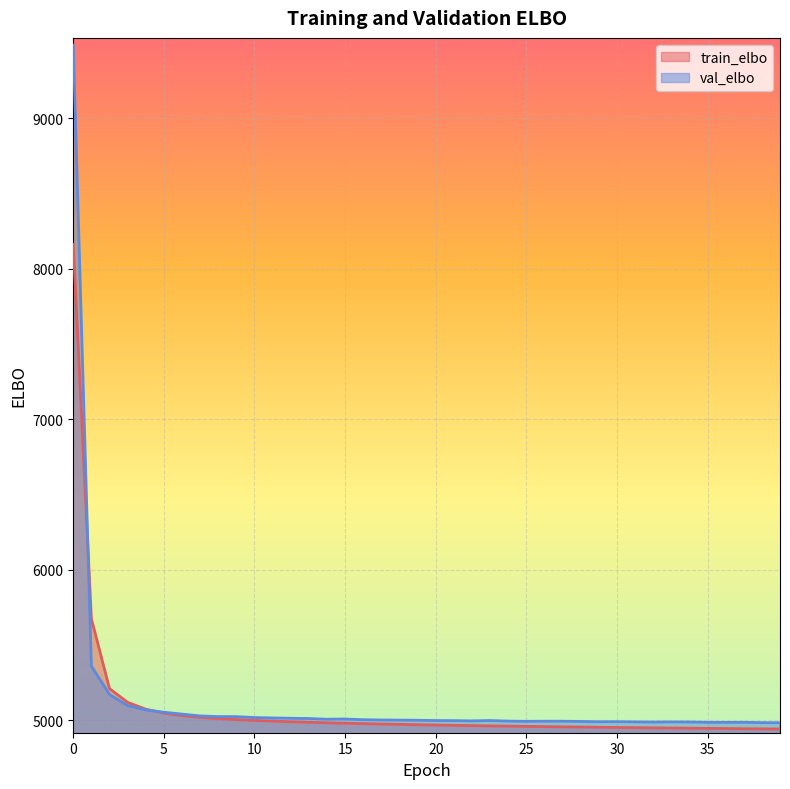

Which has a higher value, 8 or 35?

8